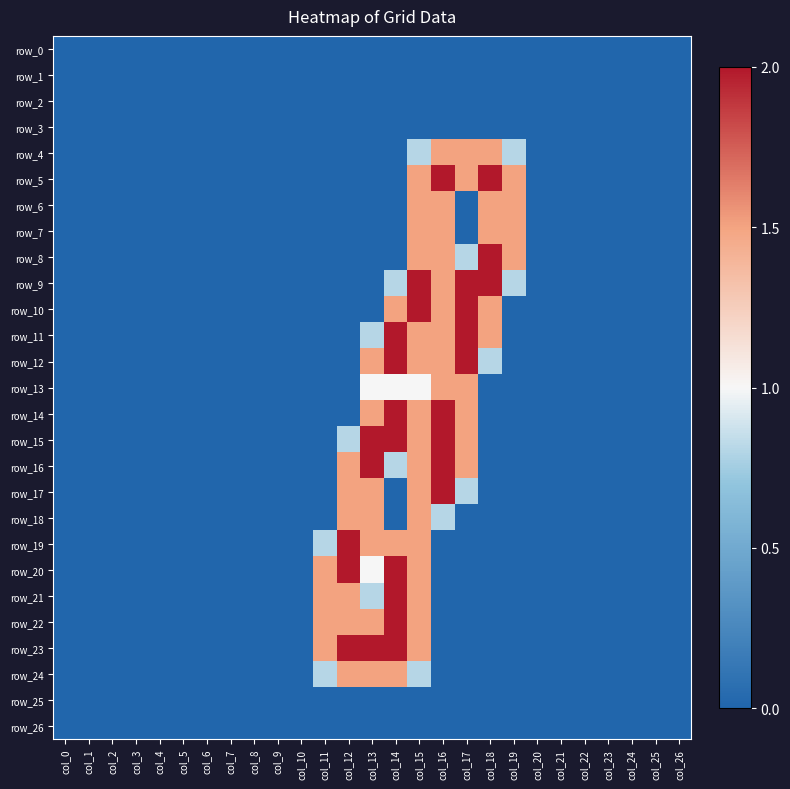

List the labels in order of row_7 value, largest first.

col_15, col_16, col_18, col_19, col_0, col_1, col_2, col_3, col_4, col_5, col_6, col_7, col_8, col_9, col_10, col_11, col_12, col_13, col_14, col_17, col_20, col_21, col_22, col_23, col_24, col_25, col_26